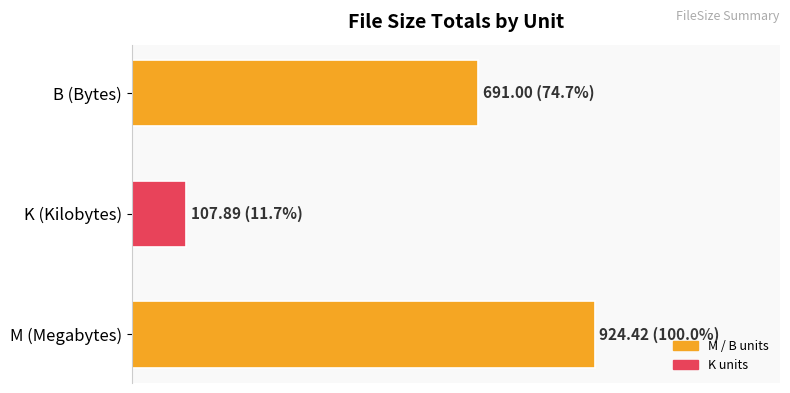

Are the bars horizontal?

Yes